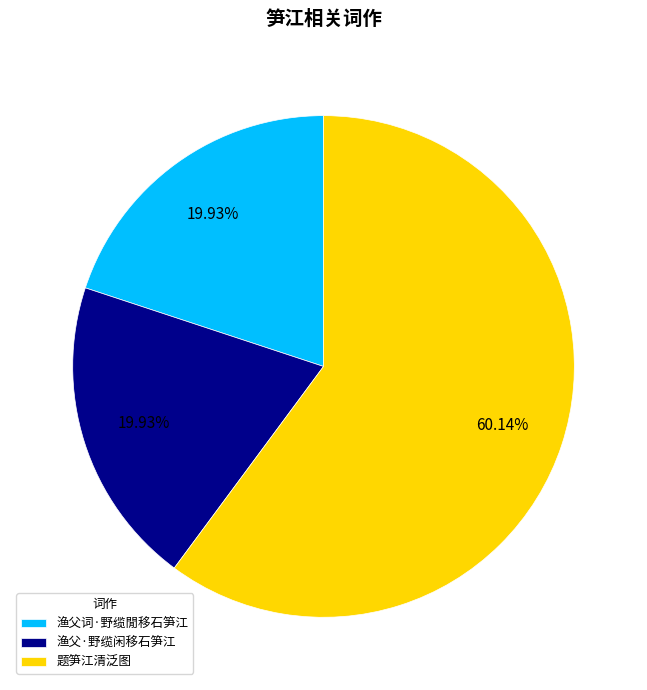

Is 渔父词·野缆閒移石笋江 the majority of the pie?

No